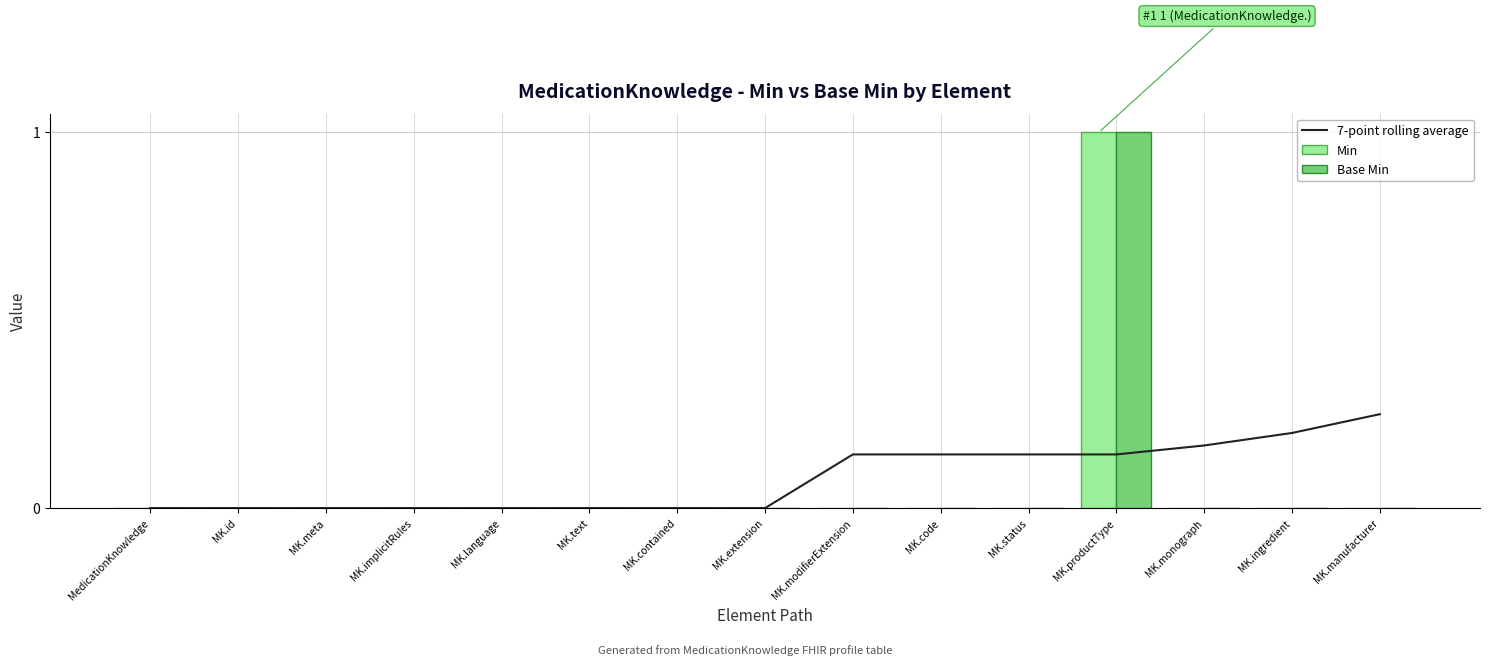

What is the maximum value for 7-point rolling average?

0.2